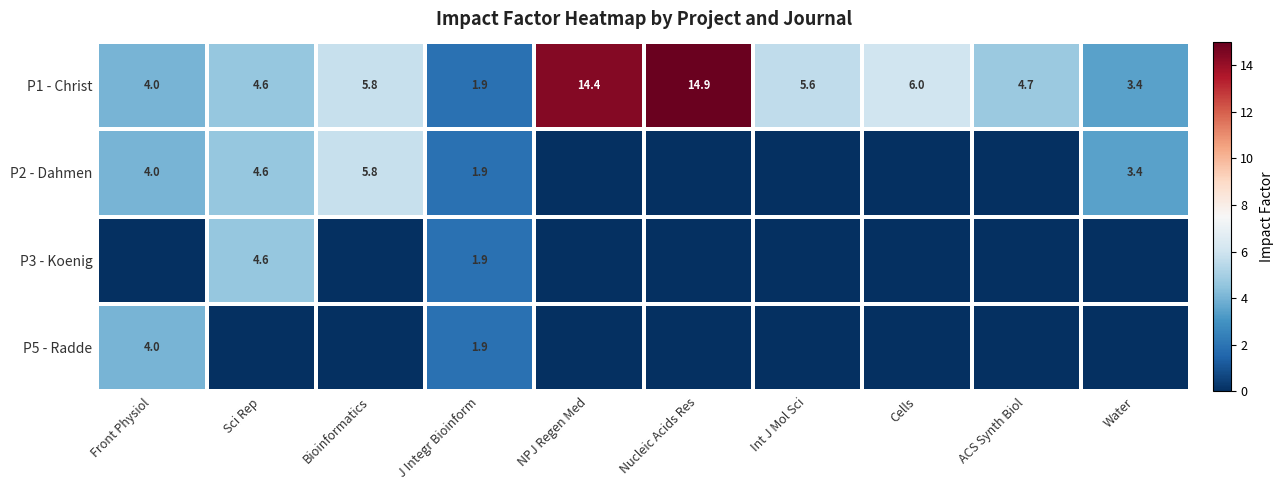

What is the difference between the P1 - Christ values at Sci Rep and Int J Mol Sci?

1.0